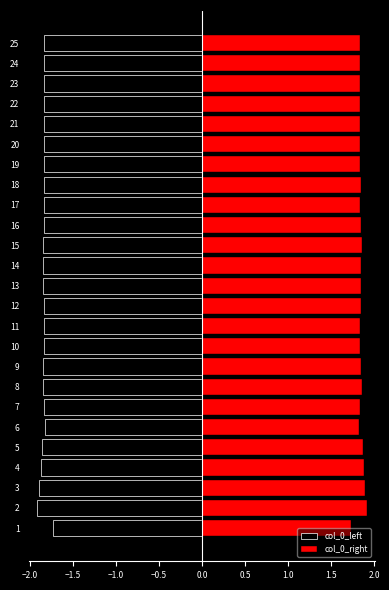

What is the spread (max minus min) of values at 11?

3.7